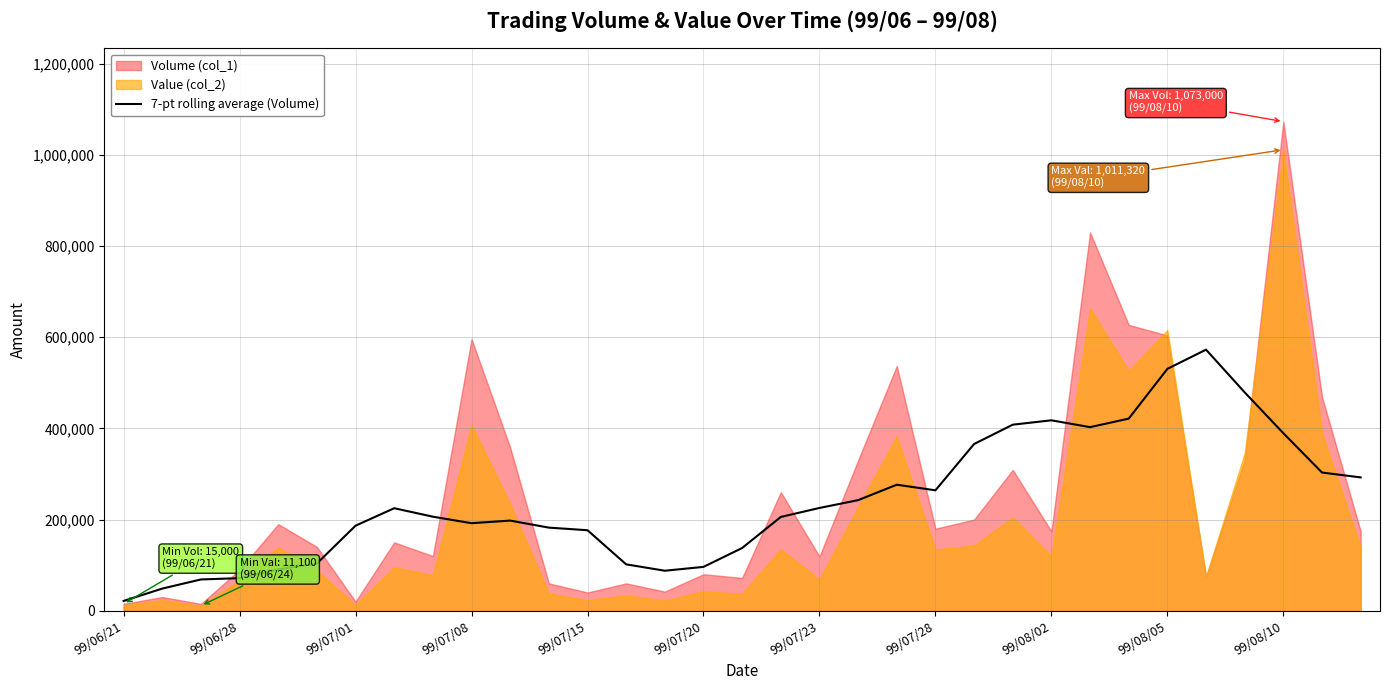

Where is the data nearest to the value 297071?

32